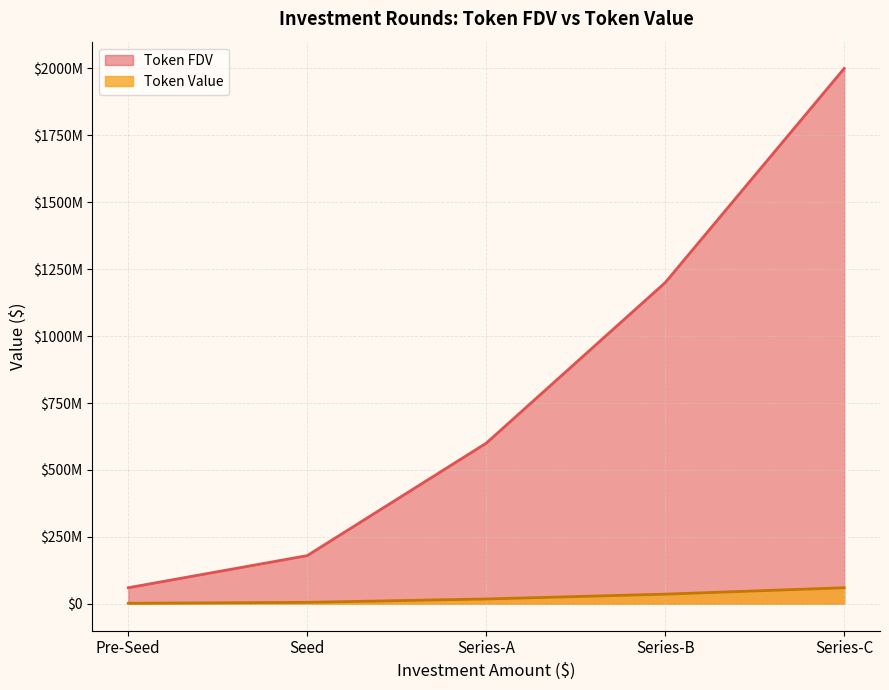

True or false: Token FDV has a value of 265675046 at Seed.

False